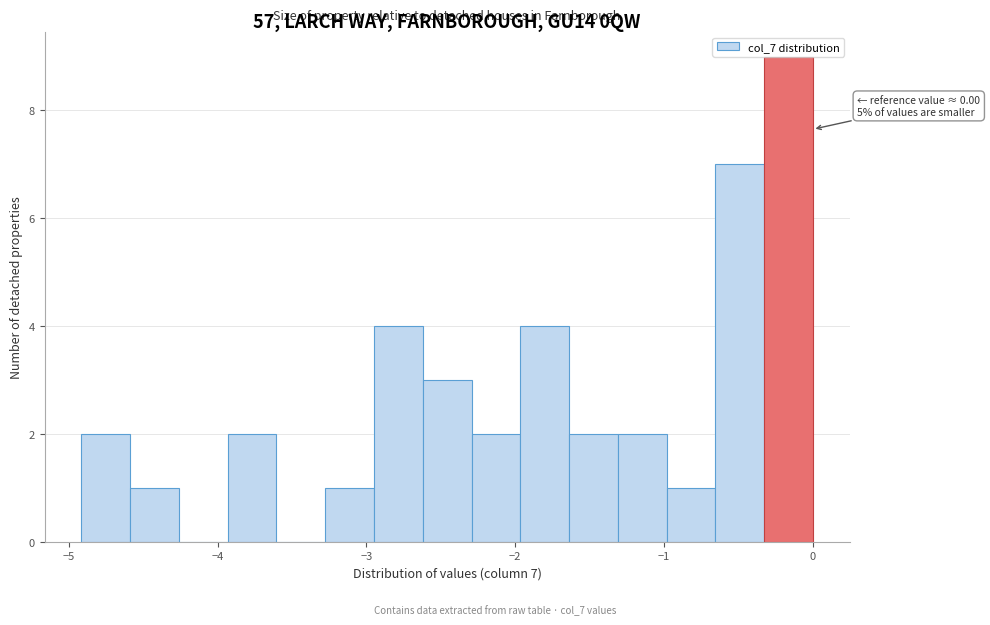

Read against the x-axis, roughly where is the centre of the tallest bar?

-0.2